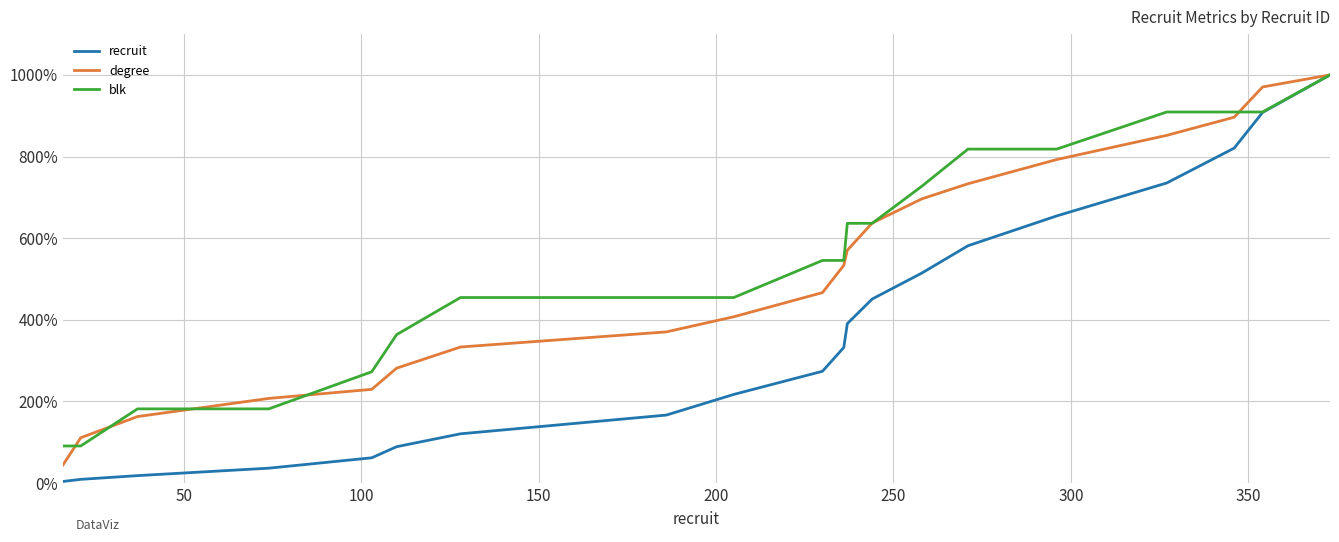

What is the maximum value for recruit?

1000.0